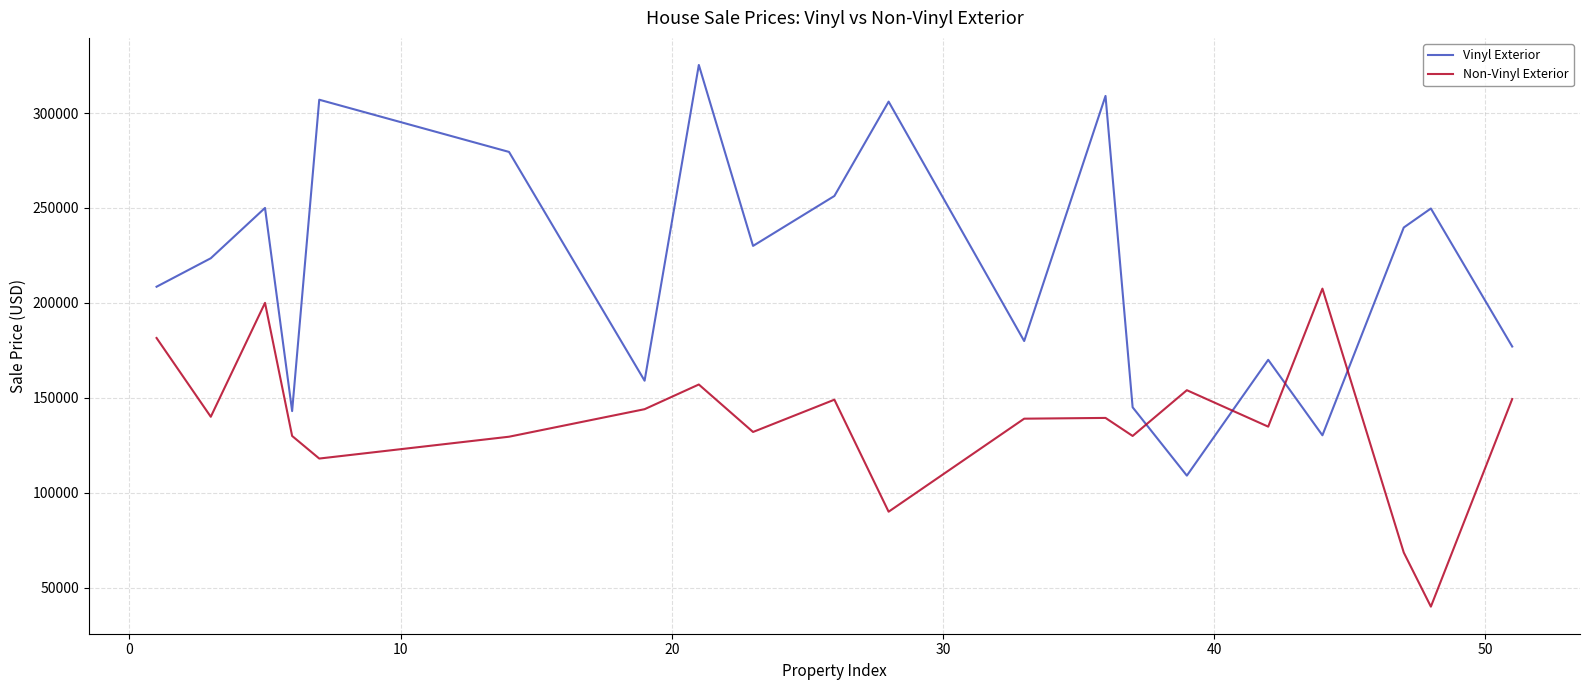

Which series has the largest range (max minus min)?

Vinyl Exterior